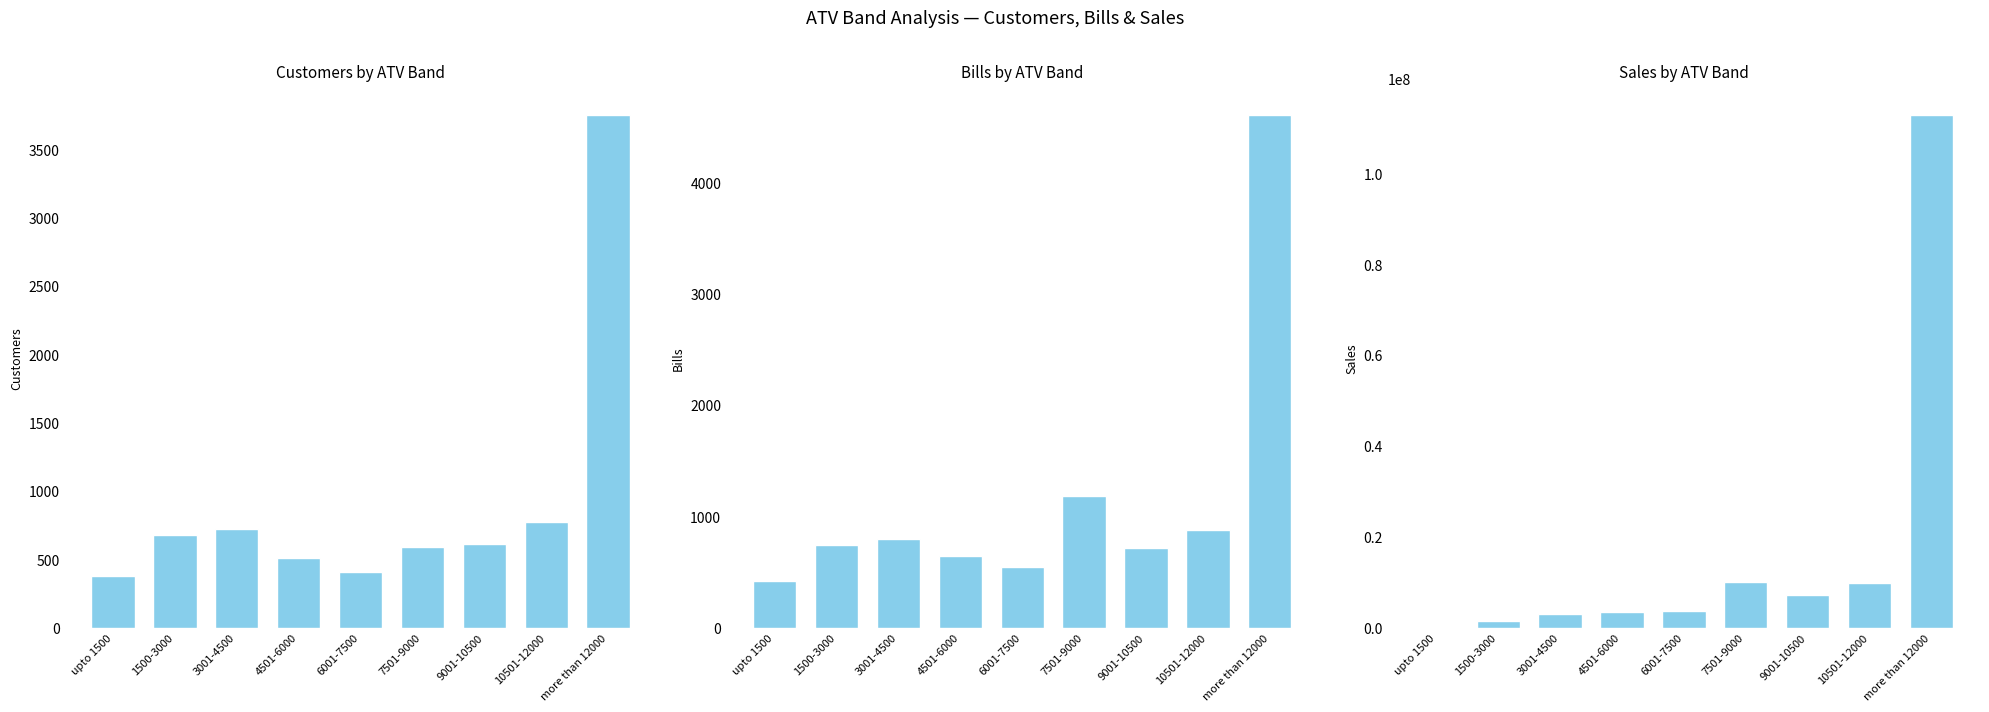

What is the difference between the highest and lowest values at 9001-10500?

7243422.0